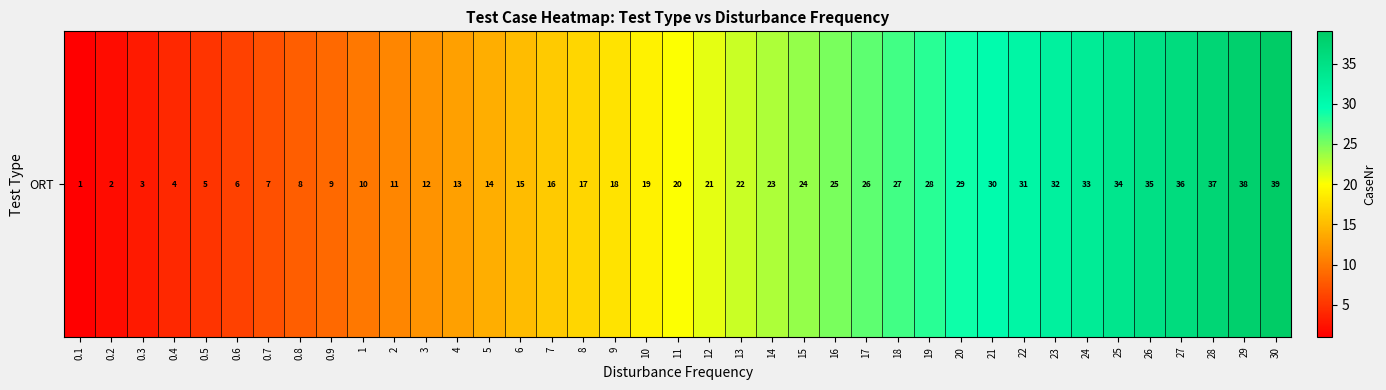

List the labels in order of value, largest first.

30, 29, 28, 27, 26, 25, 24, 23, 22, 21, 20, 19, 18, 17, 16, 15, 14, 13, 12, 11, 10, 9, 8, 7, 6, 5, 4, 3, 2, 1, 0.9, 0.8, 0.7, 0.6, 0.5, 0.4, 0.3, 0.2, 0.1